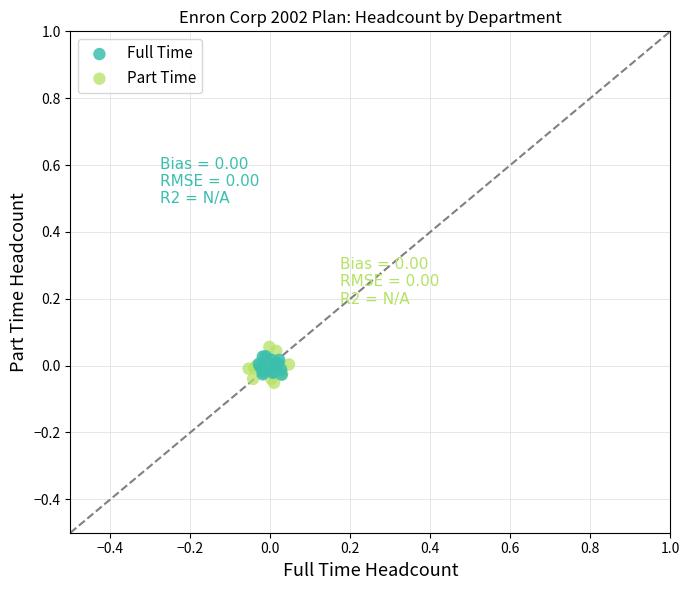

Which series has the largest Y range (max minus min)?

Part Time